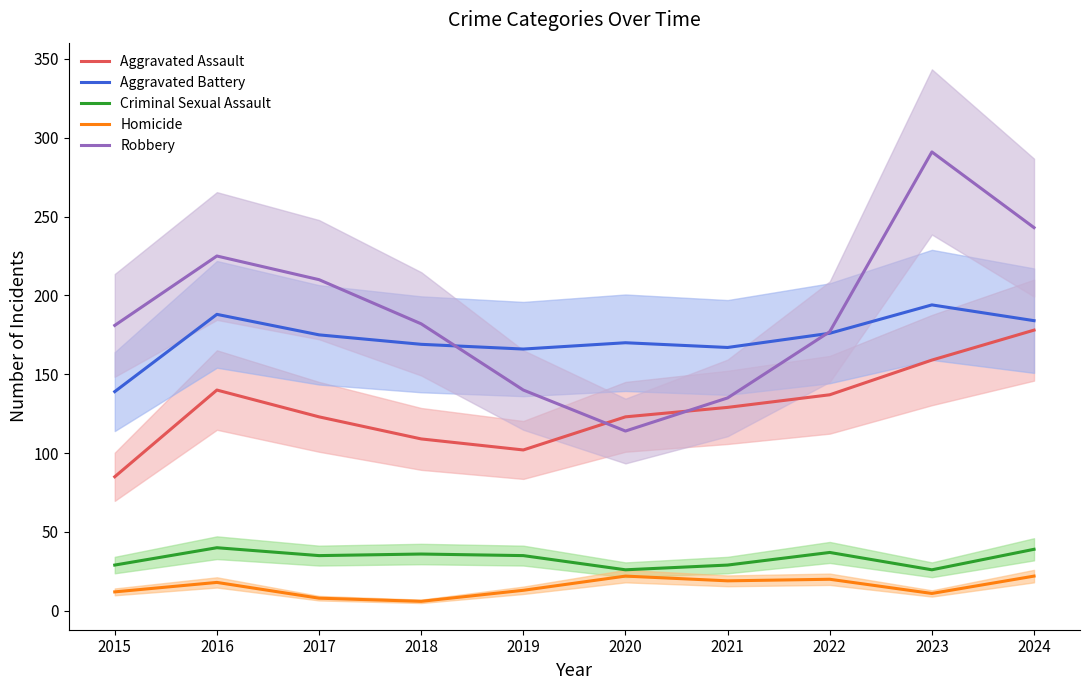

At which label is Homicide closest to 14?

2019